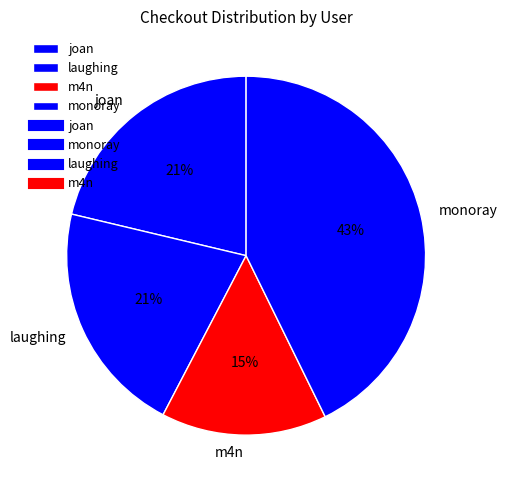

The joan slice represents 21% of the pie. True or false?

True